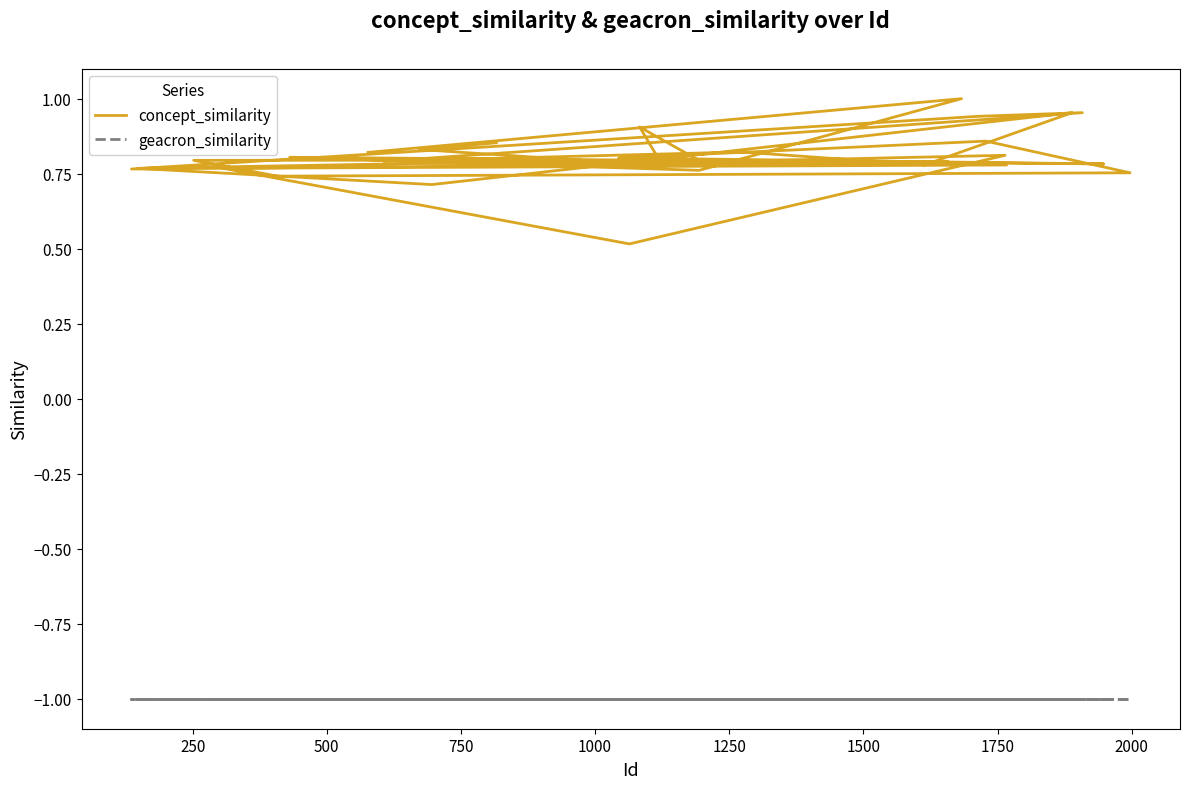

Is the value of geacron_similarity at 30 greater than the value of concept_similarity at 500?

No